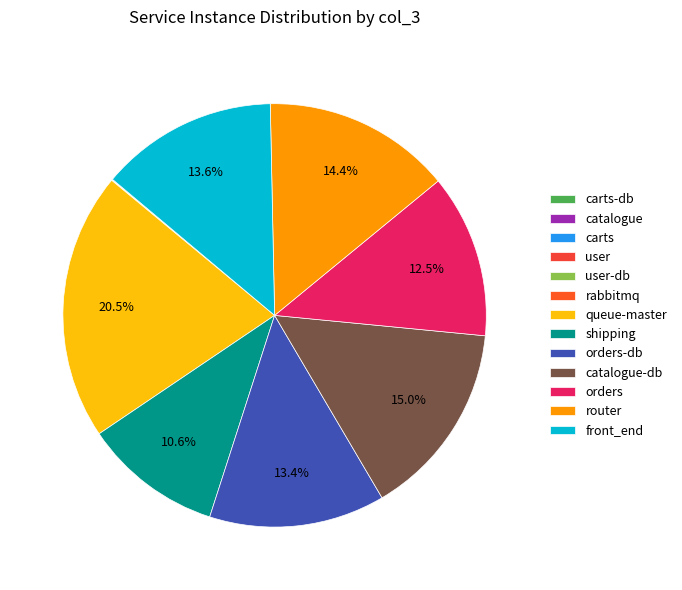

The carts slice represents 0% of the pie. True or false?

True